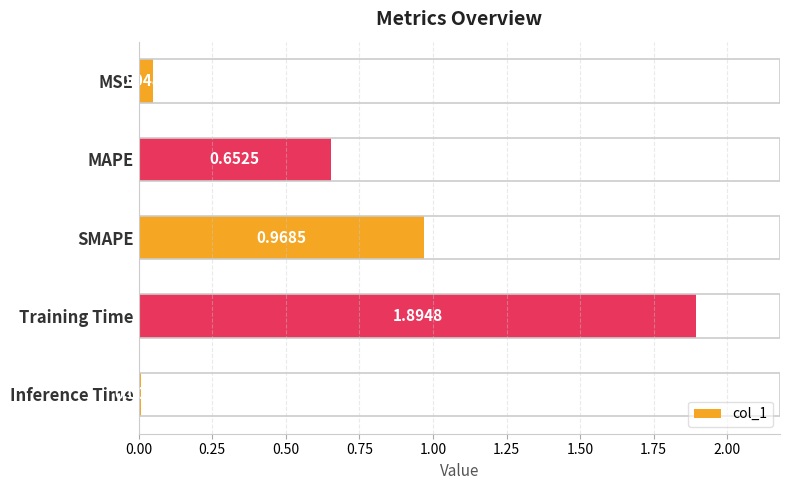

Which has a higher value, Inference Time or MSE?

MSE